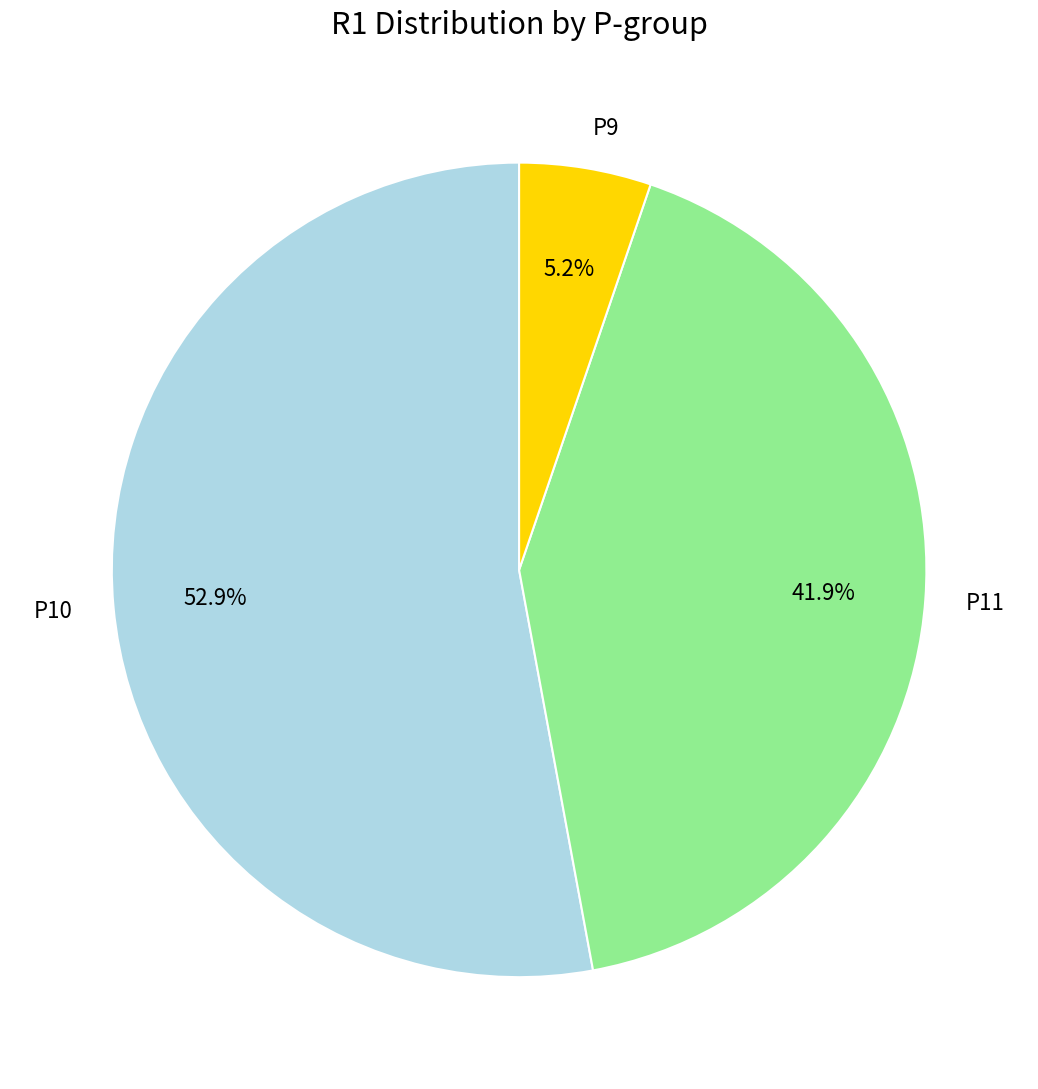

To the nearest percent, what percentage of the pie is P11?

42%